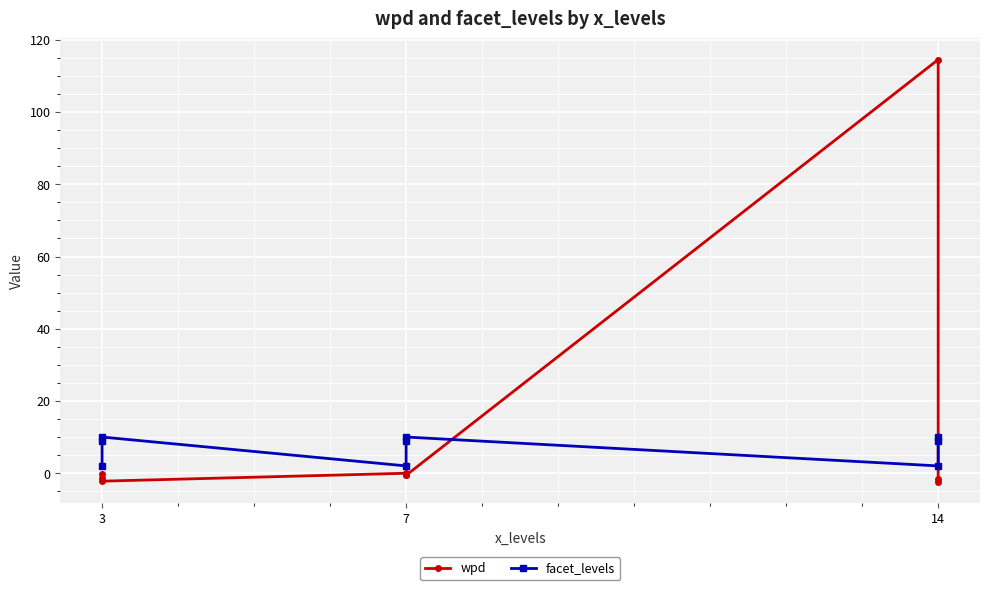

How many intersections are there between wpd and facet_levels?

2